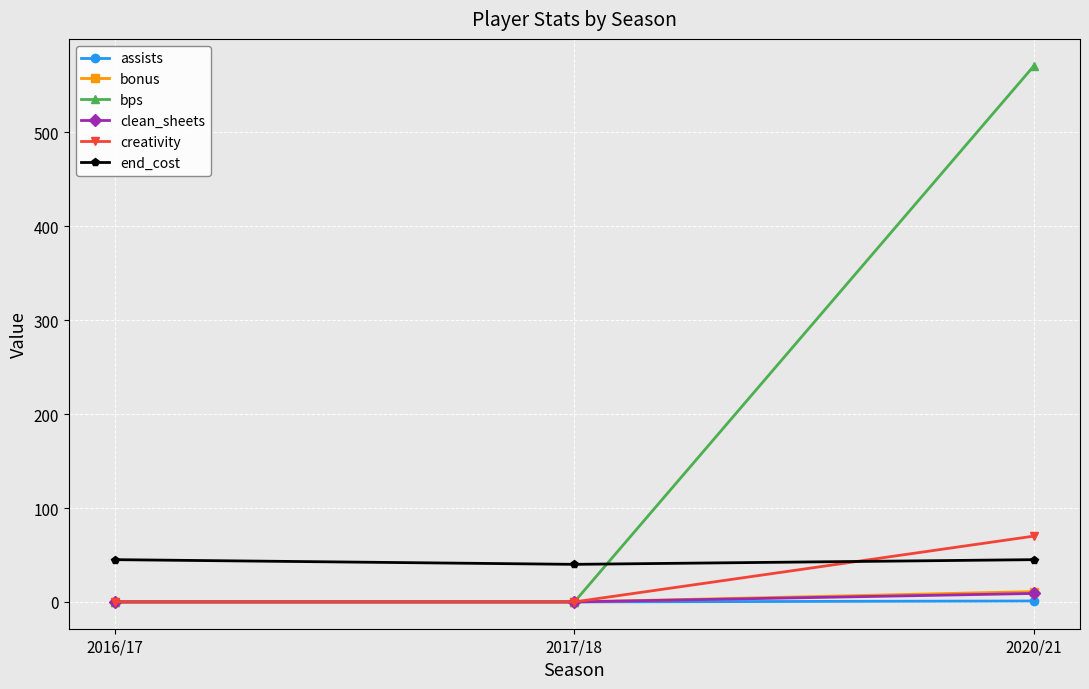

Is it true that end_cost equals 40.0 at 2017/18?

True